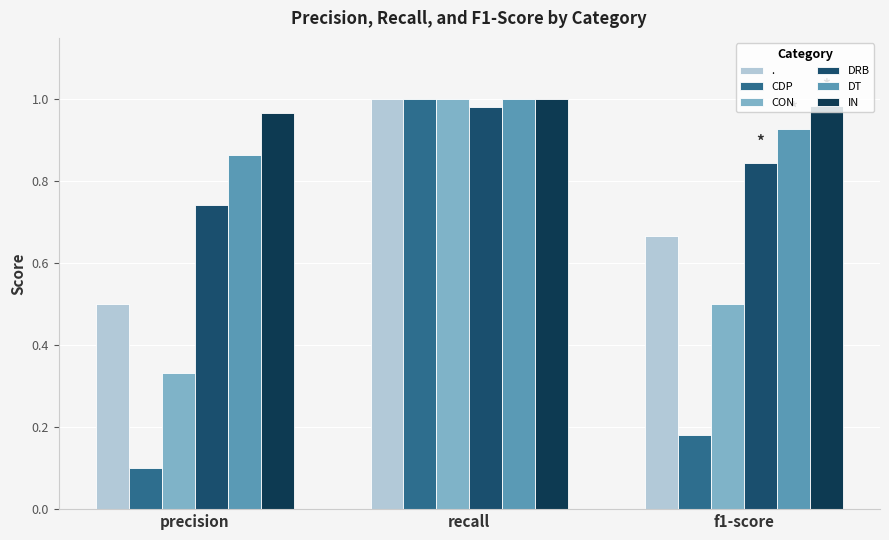

At which label does DT reach its peak?

recall